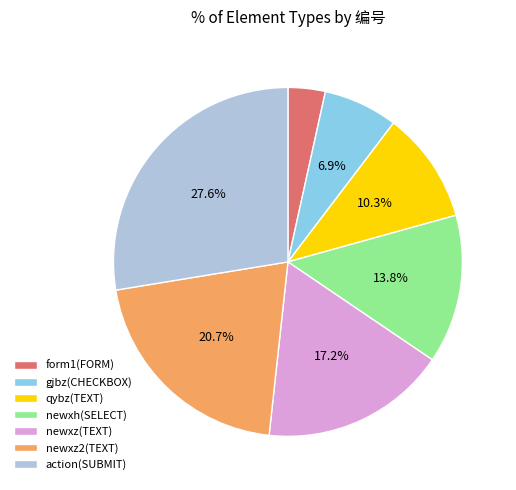

Which has a higher value, newxh(SELECT) or newxz2(TEXT)?

newxz2(TEXT)